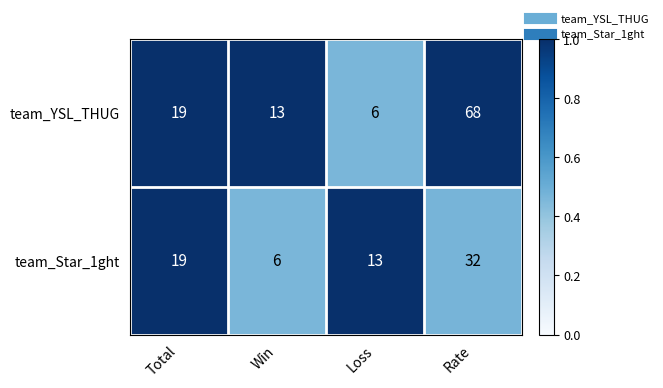

The team_YSL_THUG series shows 96 at Rate. True or false?

False